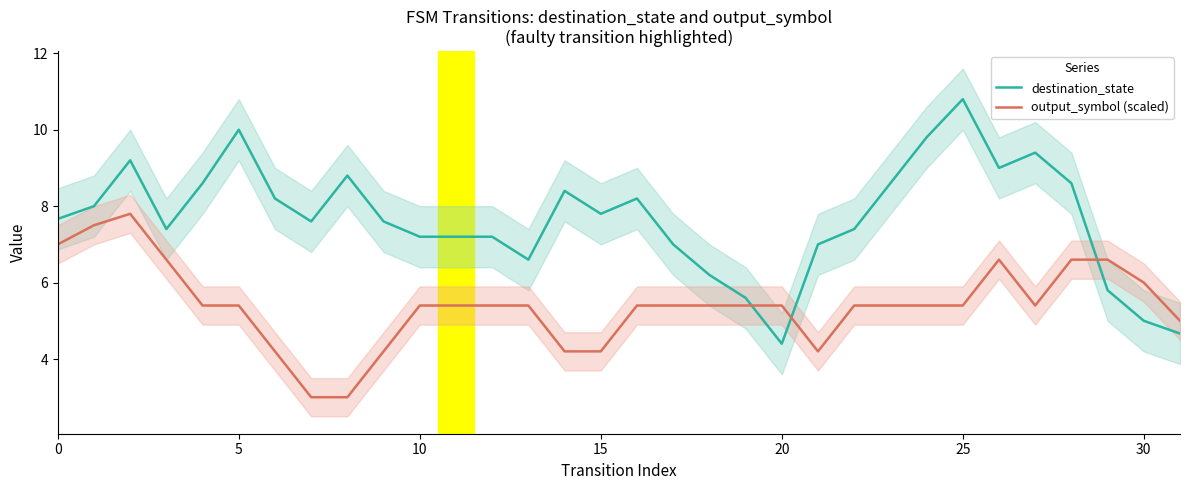

What is the greatest value displayed?

10.8